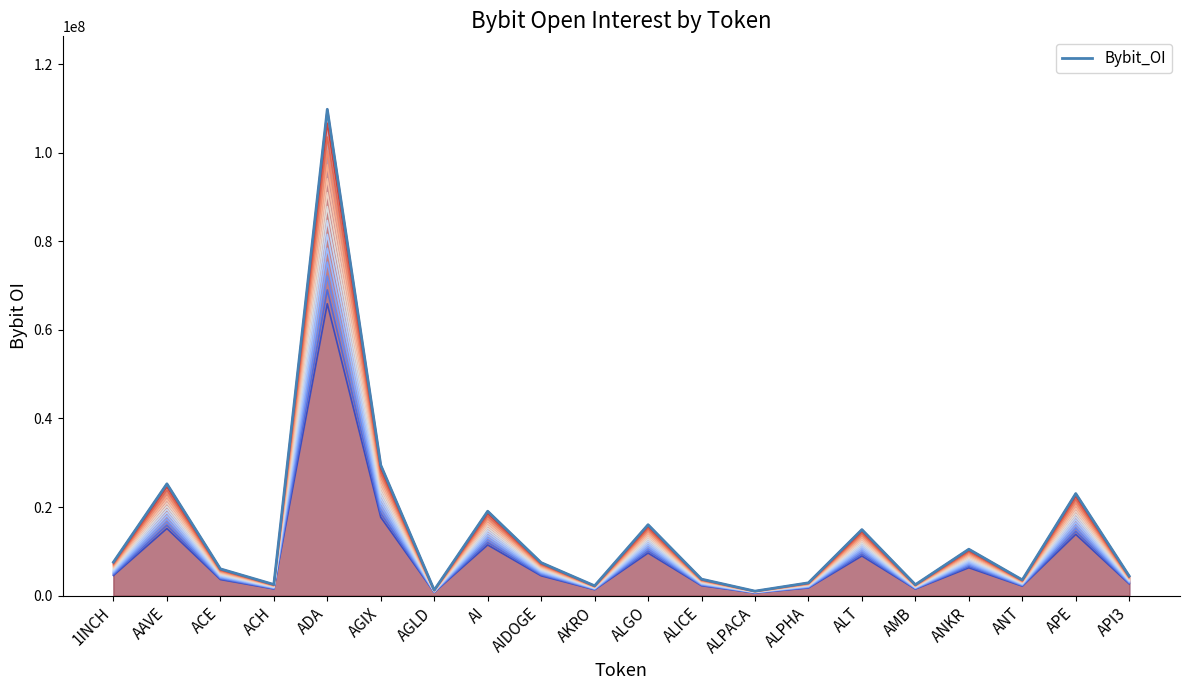

What is the difference between the second highest and minimum values?

17080590.6